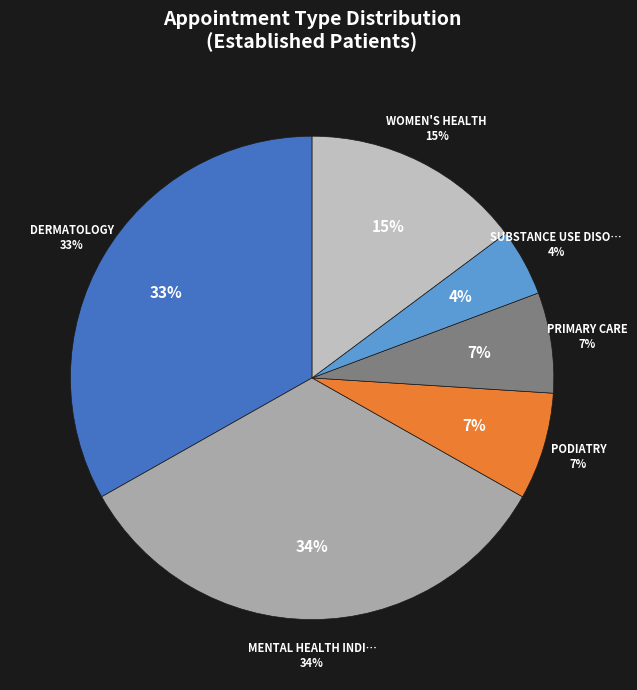

To the nearest percent, what percentage of the pie is WOMEN'S HEALTH?

15%